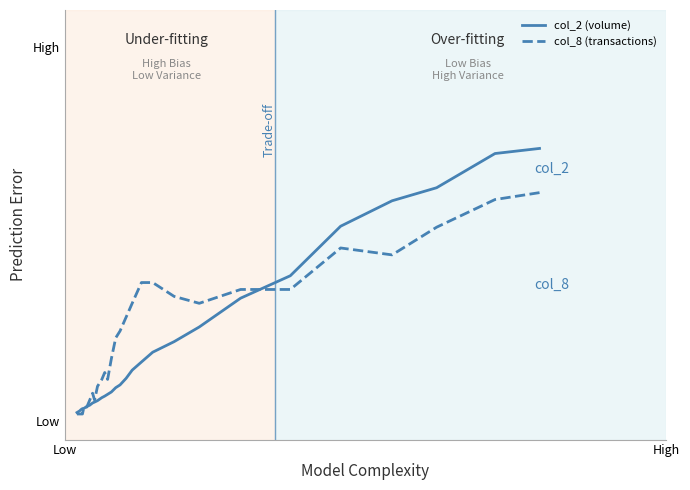

Is this an area chart (filled region under the line)?

No